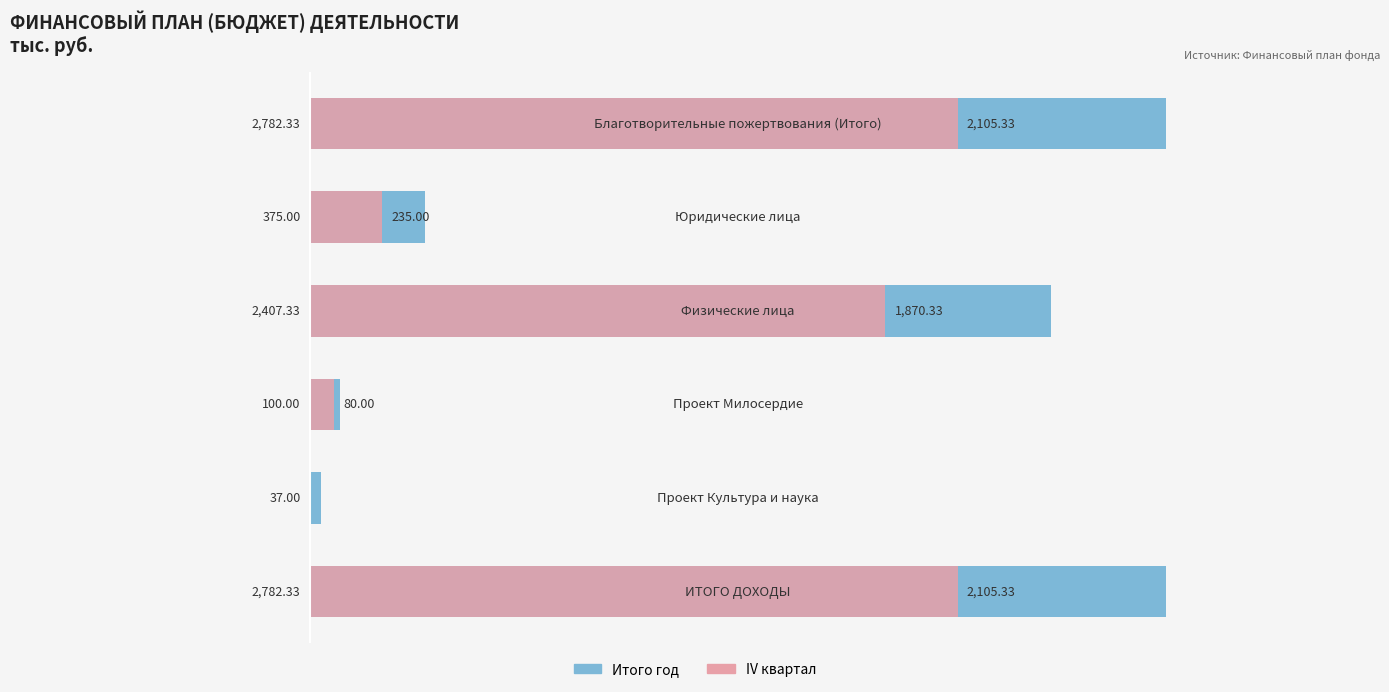

What are all the series names shown in the legend?

Итого год, IV квартал